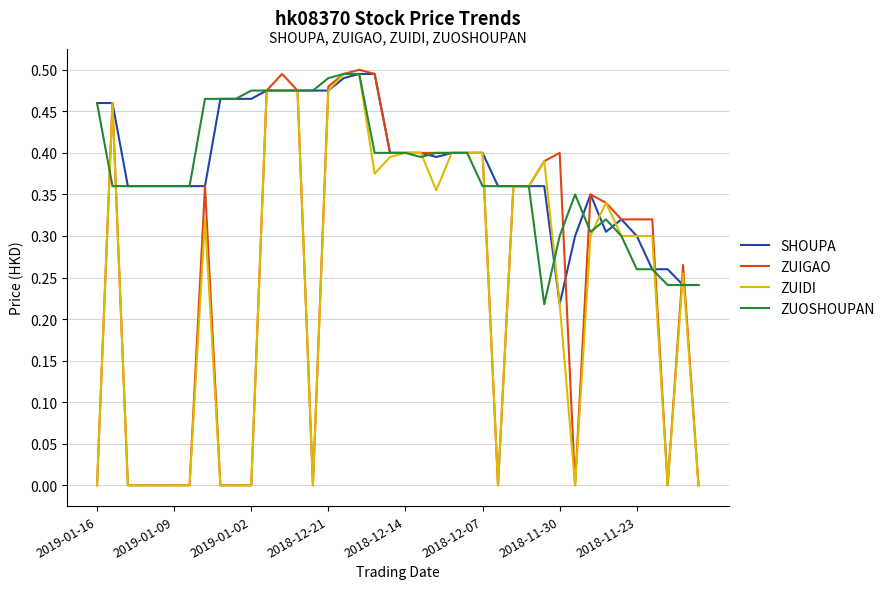

Which series has the widest spread of values?

ZUIGAO